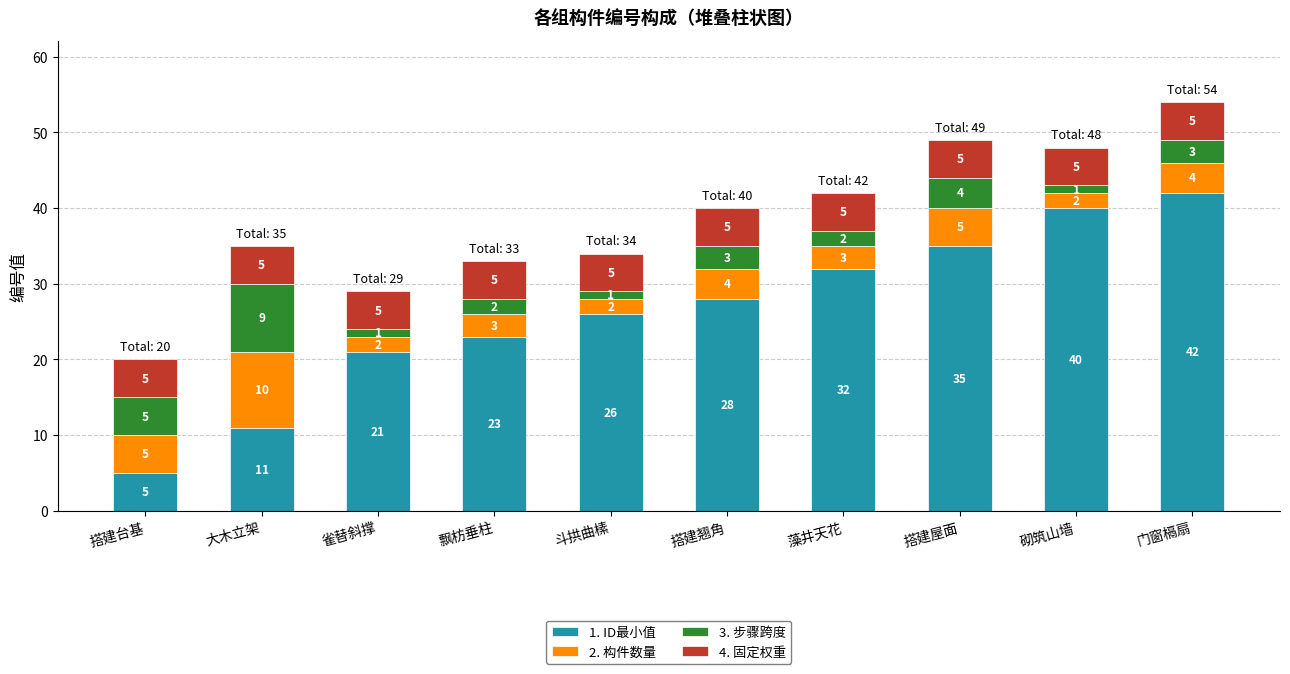

At which category is the sum across all series the highest?

门窗槅扇